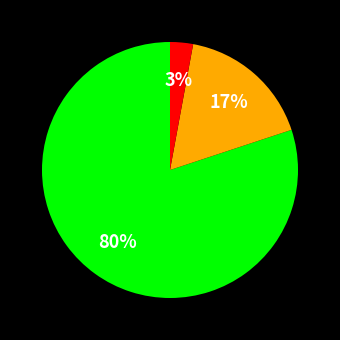

Is there a majority slice in this chart?

Yes